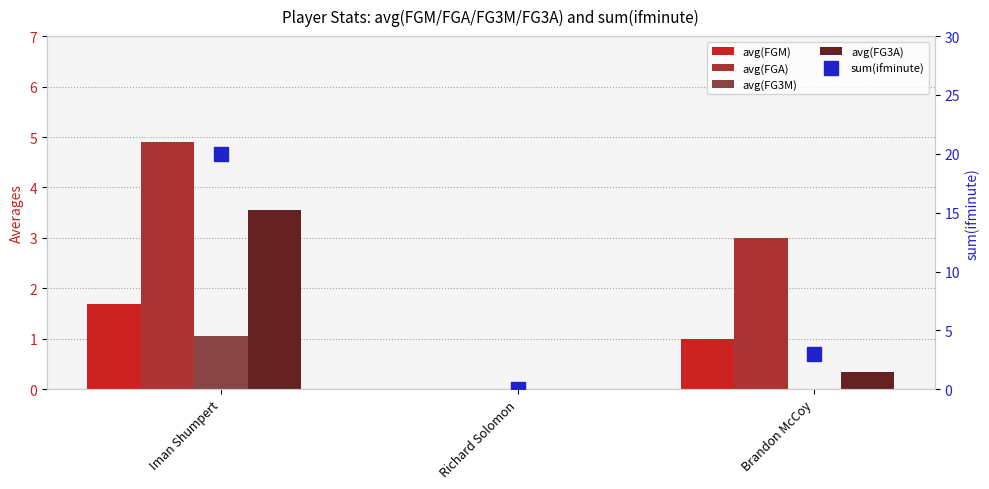

What position from the left is Richard Solomon?

2